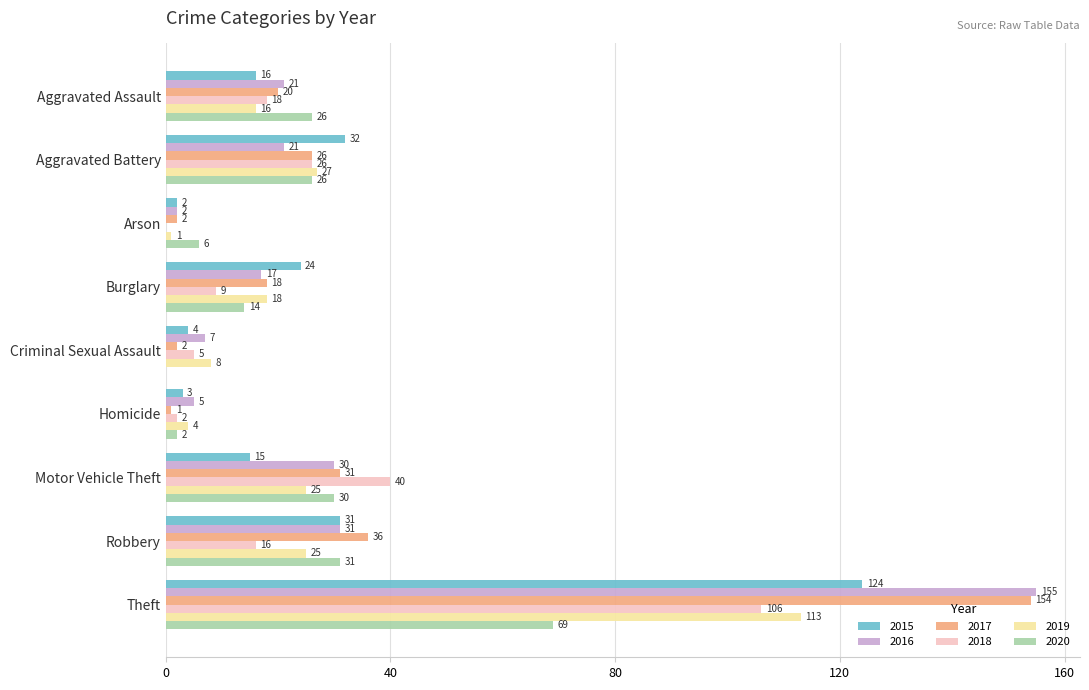

True or false: 2019 has a value of 27 at Aggravated Battery.

True